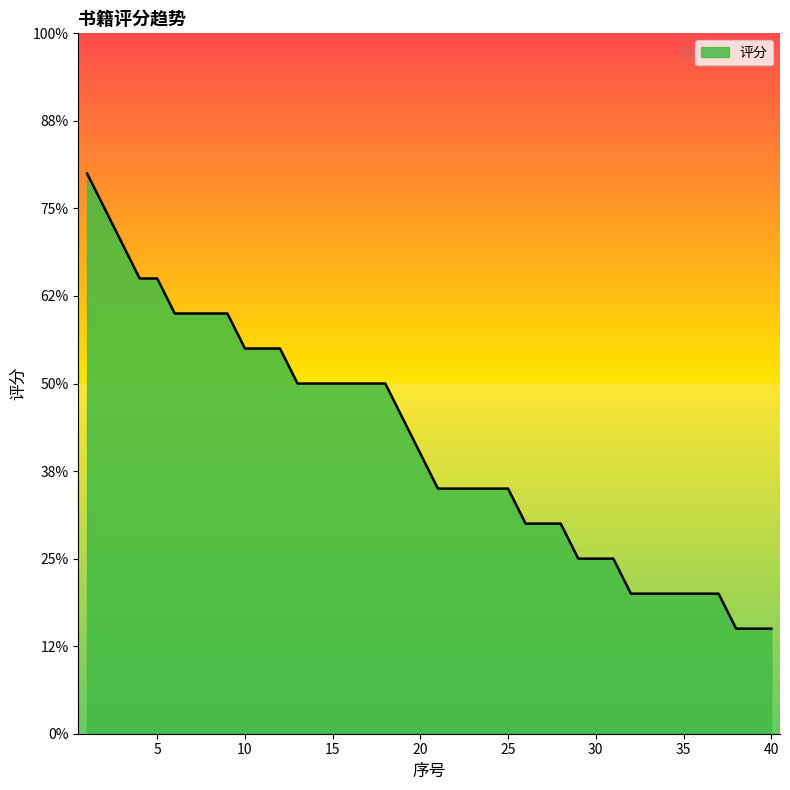

Does the chart display data point markers on the line(s)?

No